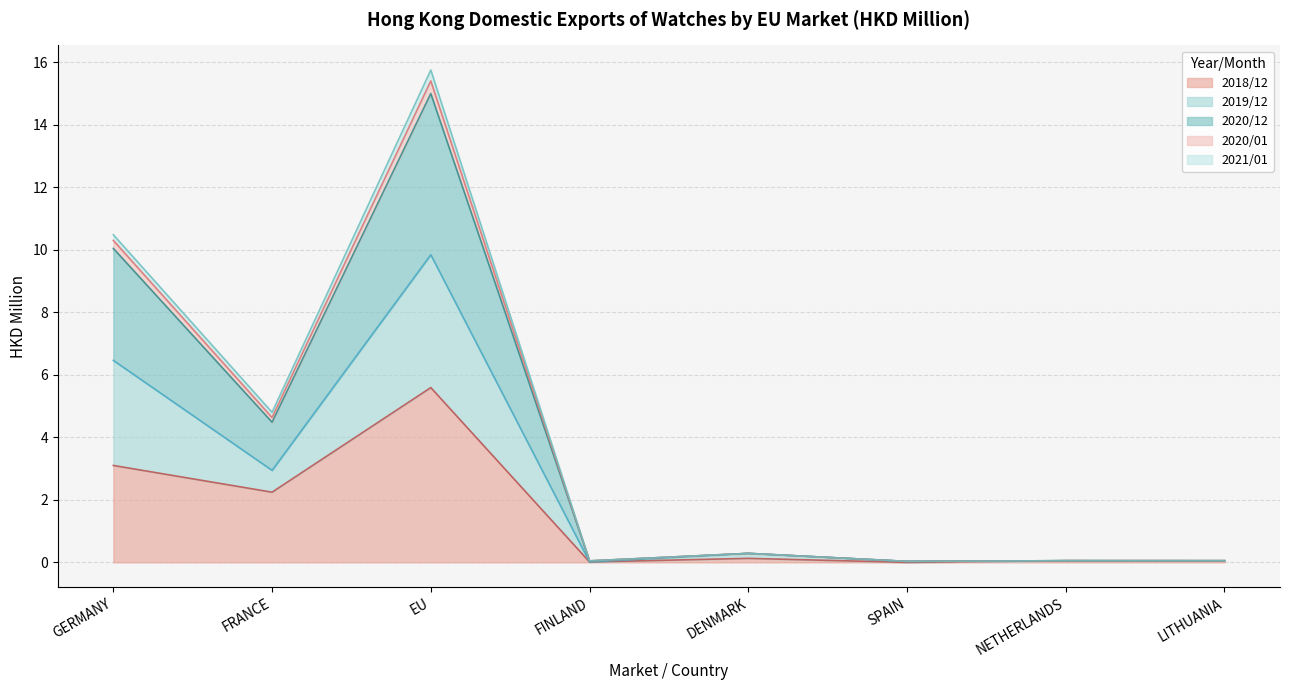

True or false: 201912 and 201812 cross at least once.

False